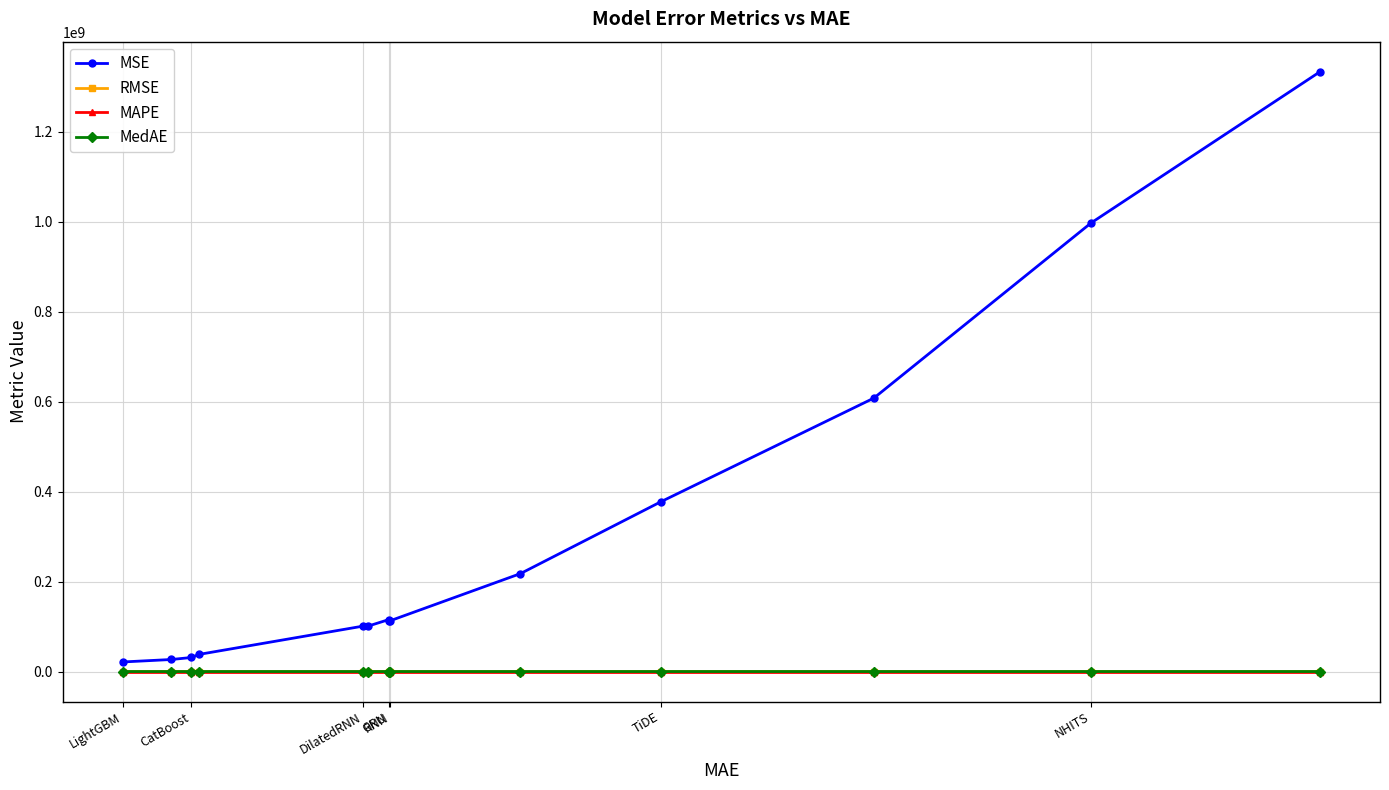

How many intersections are there between MedAE and RMSE?

2